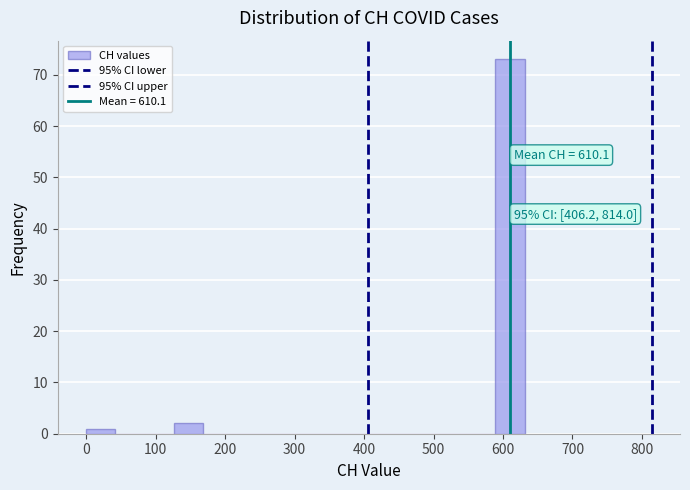

Over which range of the x-axis is the bar tallest?

590 to 630